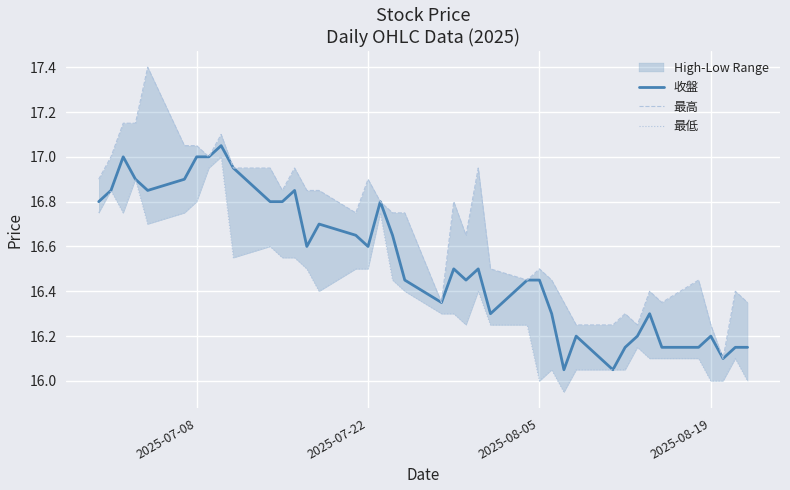

At how many categories does at least one series exceed 17?

6